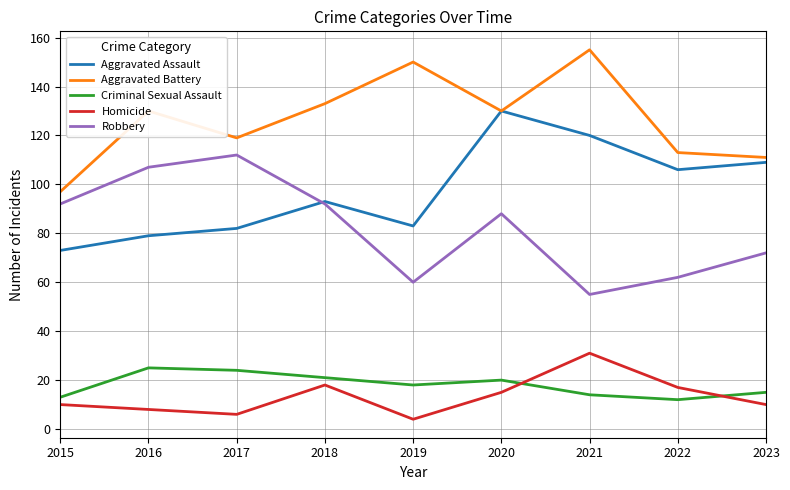

Is this an area chart (filled region under the line)?

No